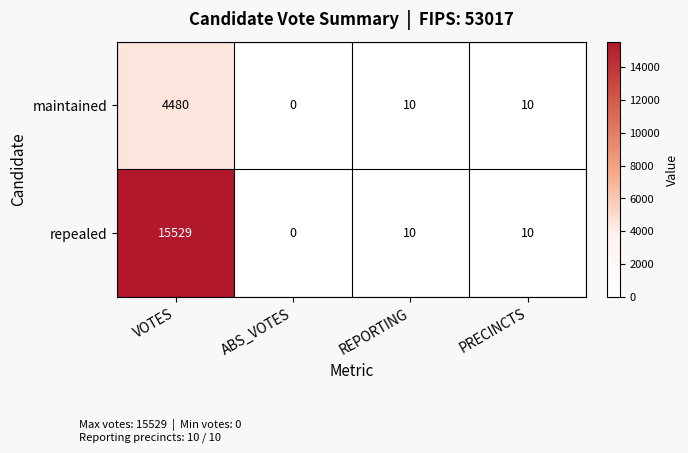

The repealed series shows 10 at PRECINCTS. True or false?

True